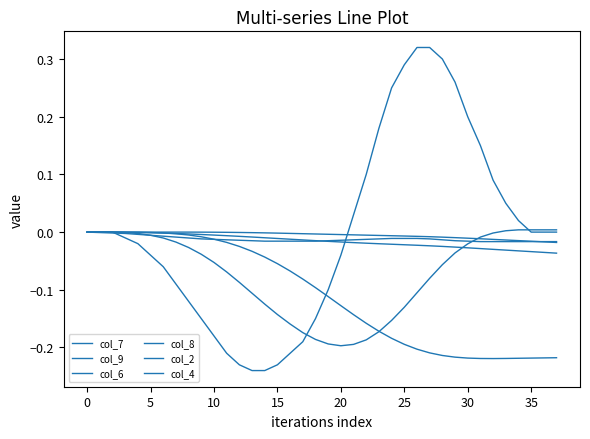

Which series has the largest total across all categories?

col_2